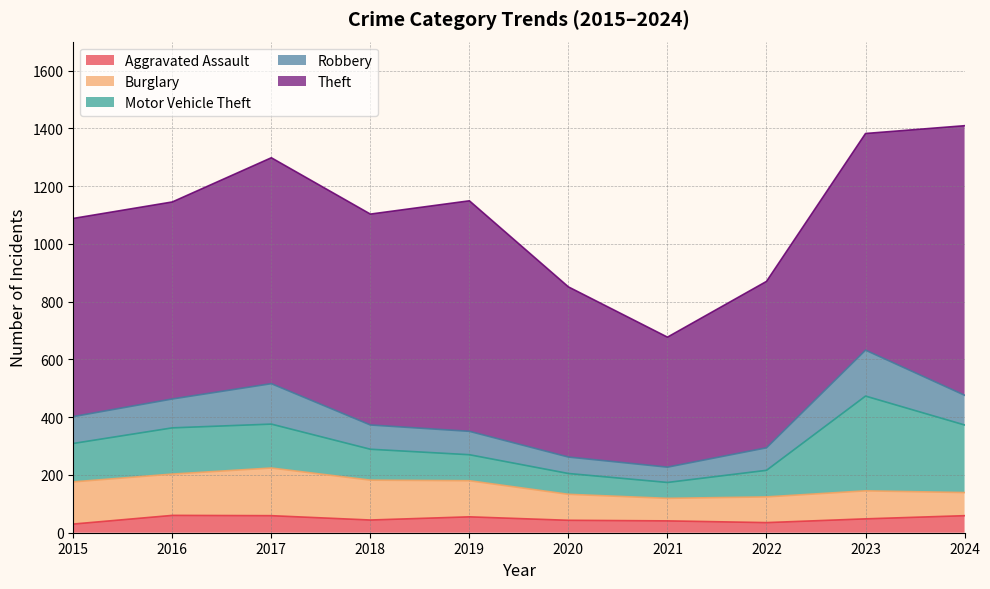

At which category is the sum across all series the highest?

2024